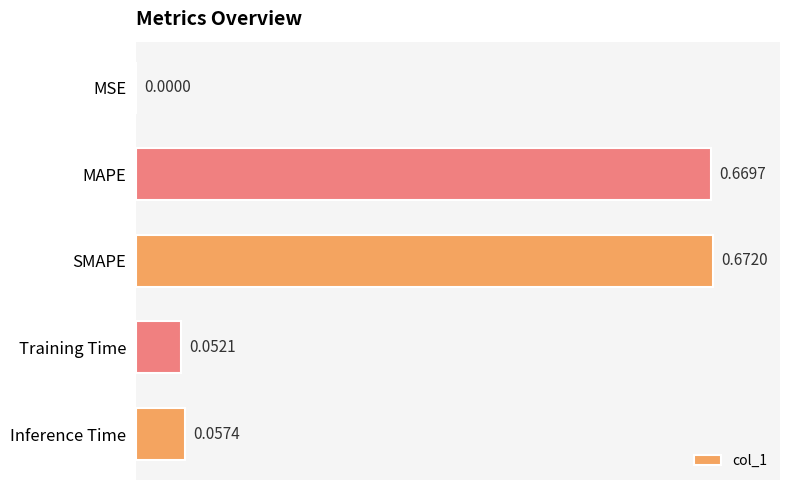

At which label is the value closest to 0?

MSE